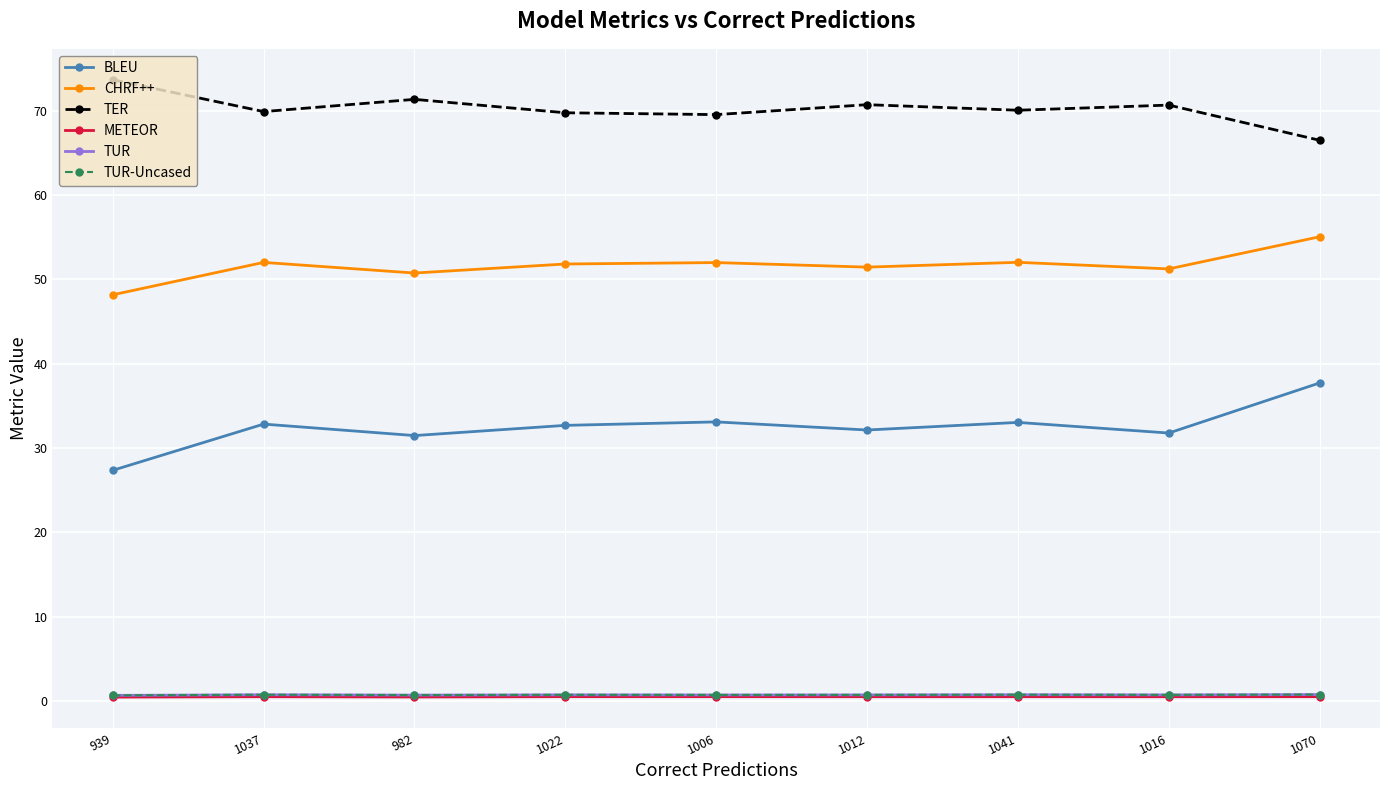

What is the minimum value shown in the chart?

0.5